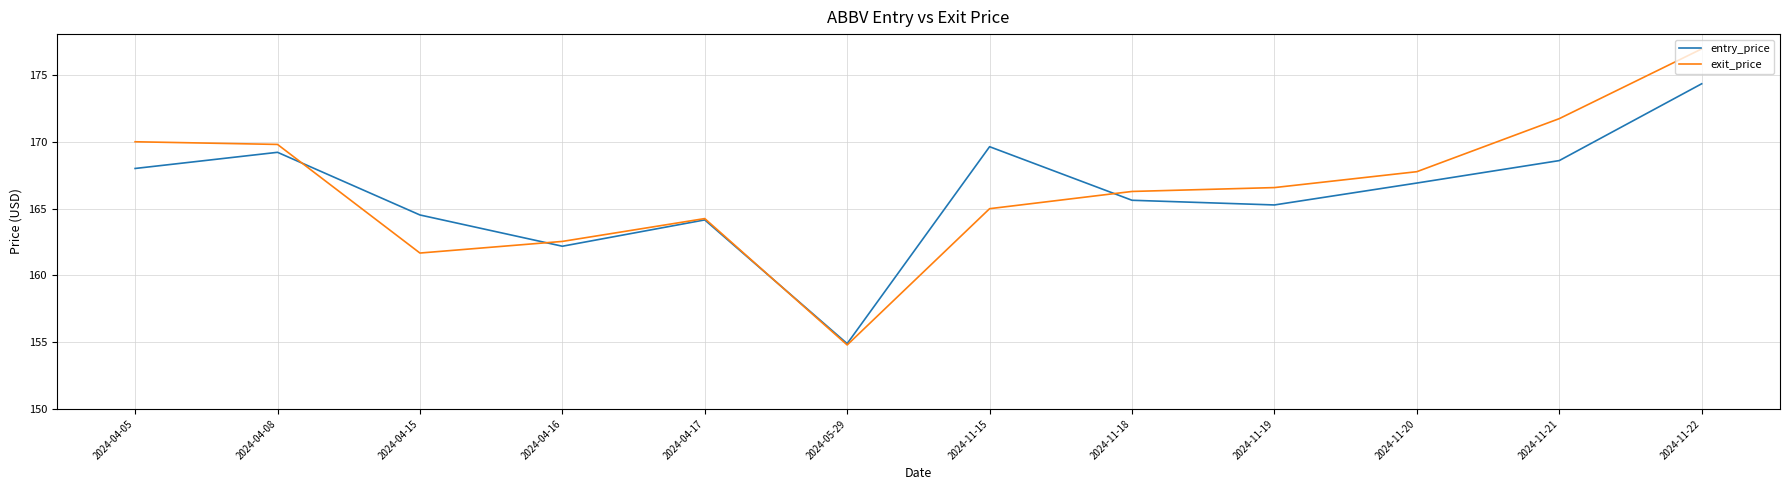

Is the value of entry_price at 2024-04-08 greater than the value of exit_price at 2024-11-21?

No